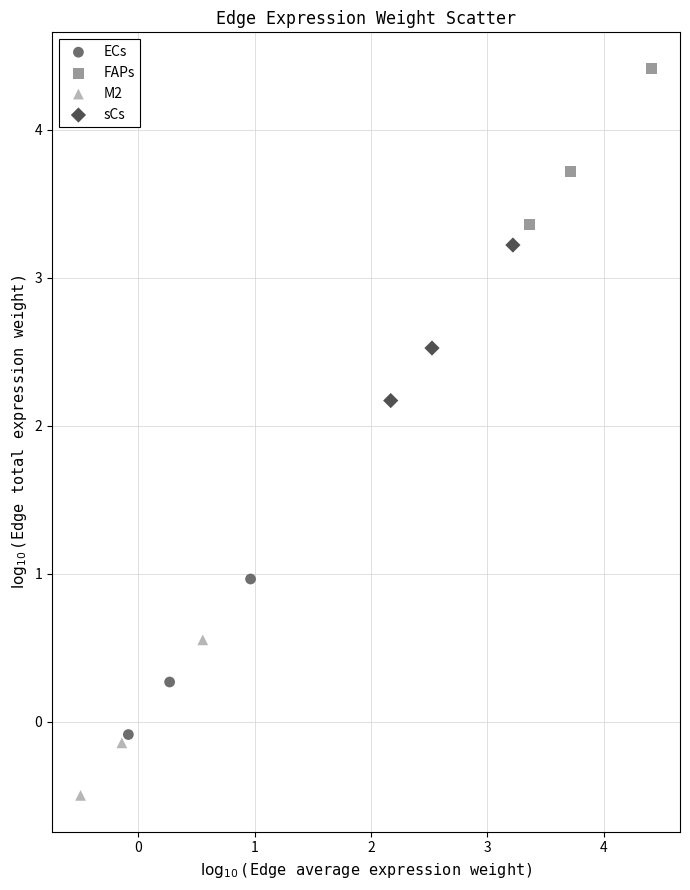

Which series reaches the maximum Y coordinate?

FAPs